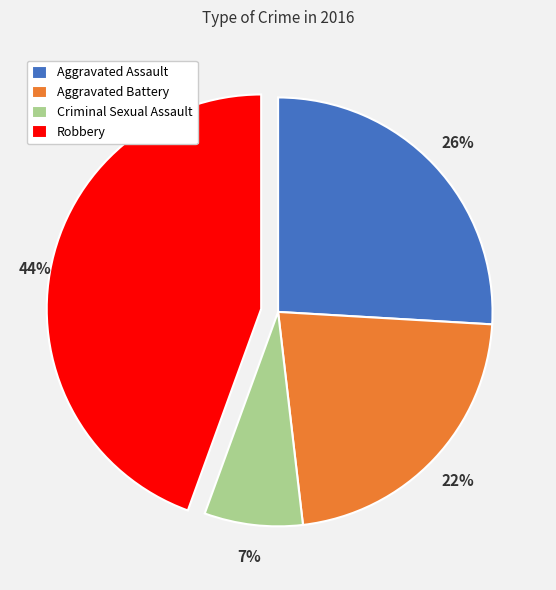

Which slice is the smallest?

Criminal Sexual Assault